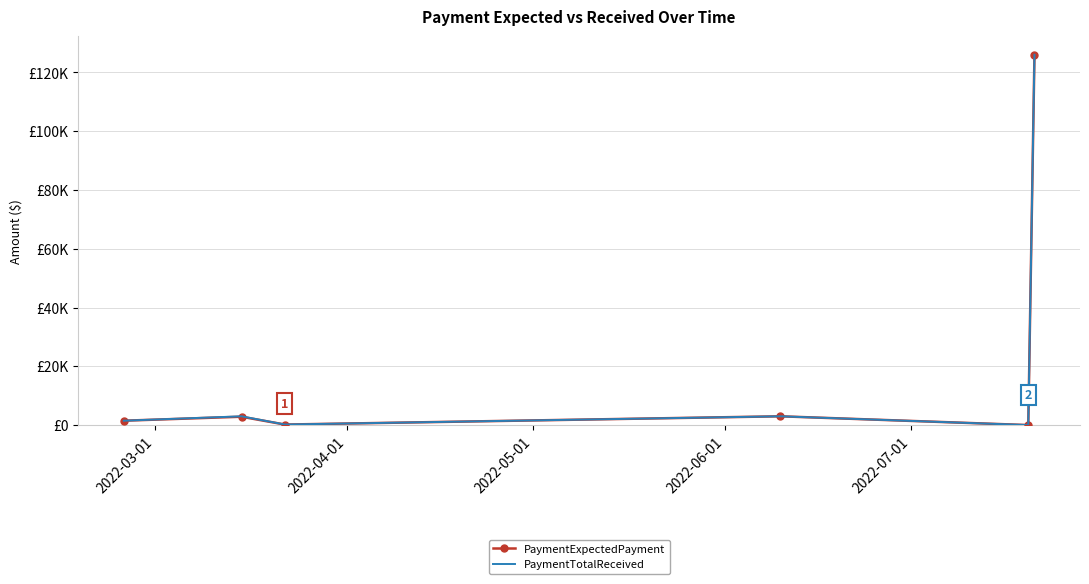

At how many categories does at least one series exceed 100188?

1